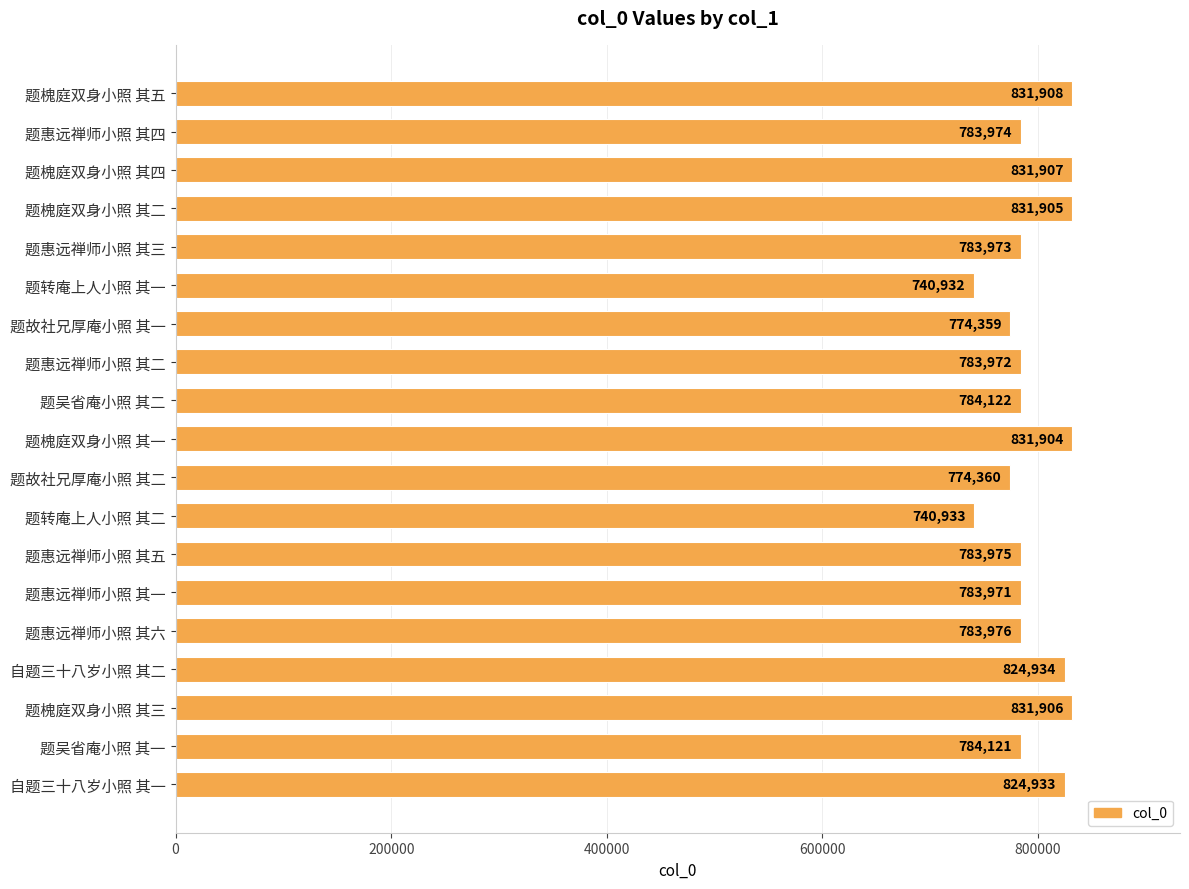

Reading bottom to top, extract all data points from this chart.

824933	784121	831906	824934	783976	783971	783975	740933	774360	831904	784122	783972	774359	740932	783973	831905	831907	783974	831908